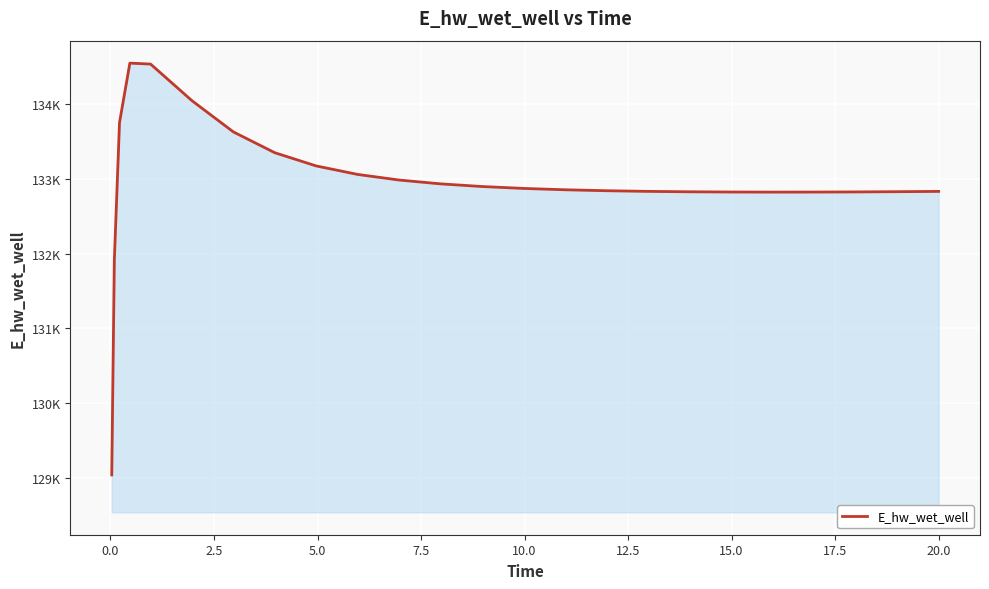

What is the smallest value displayed?

129040.9